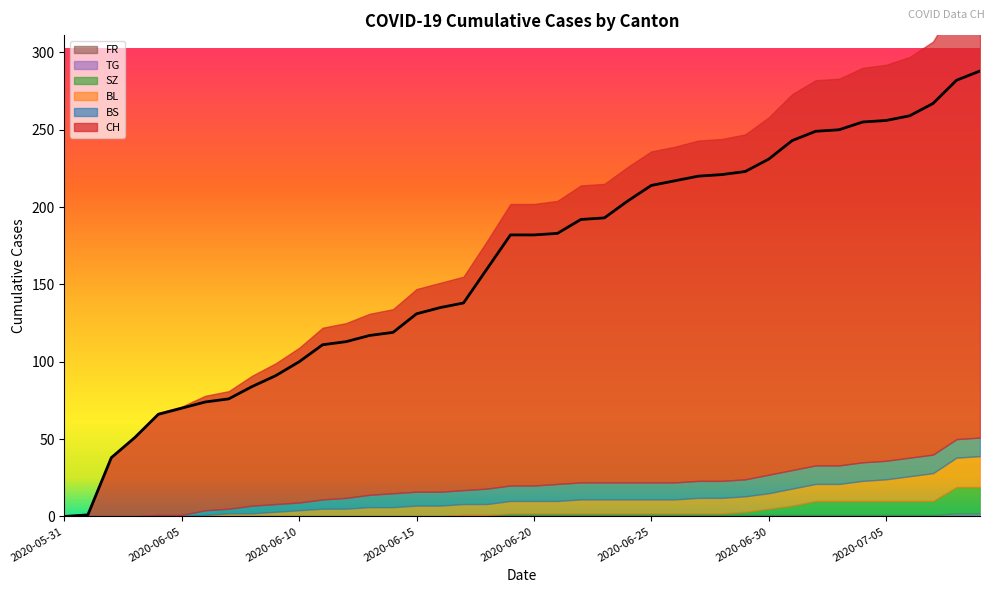

What is the maximum value shown in the chart?

288